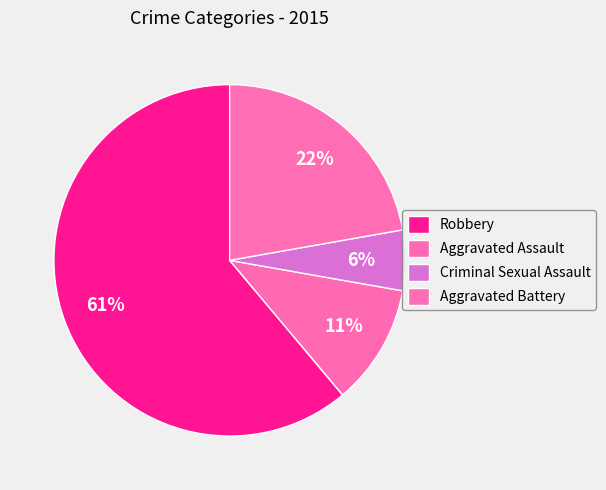

How many segments does this pie chart have?

4